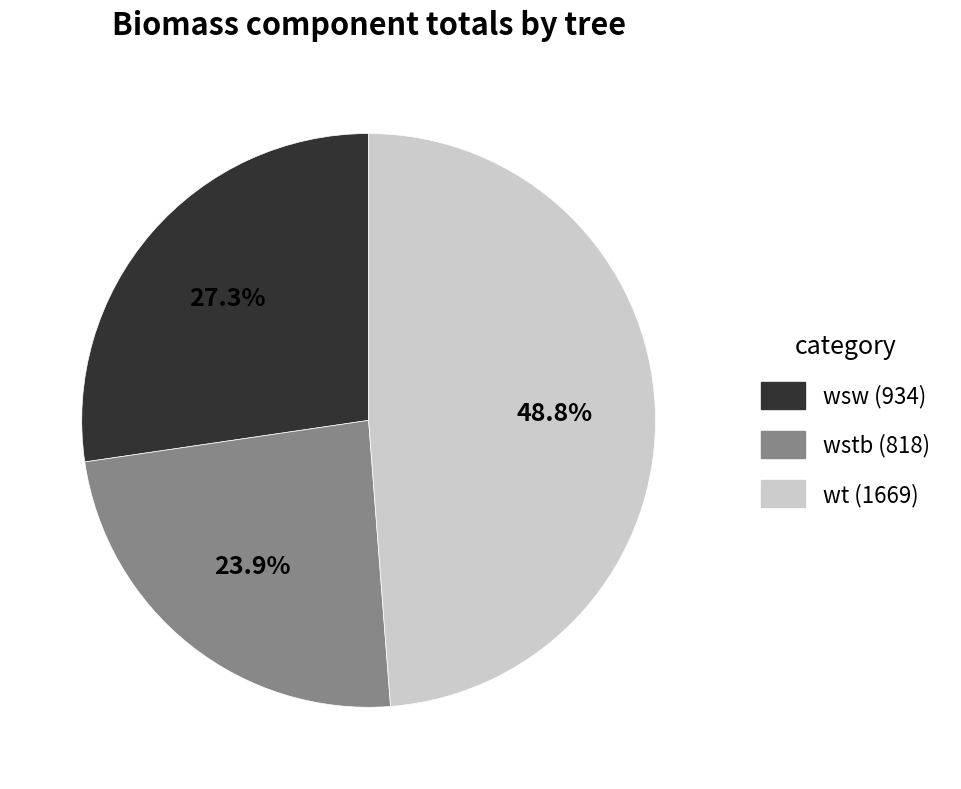

Is there any slice that represents more than half of the pie?

No